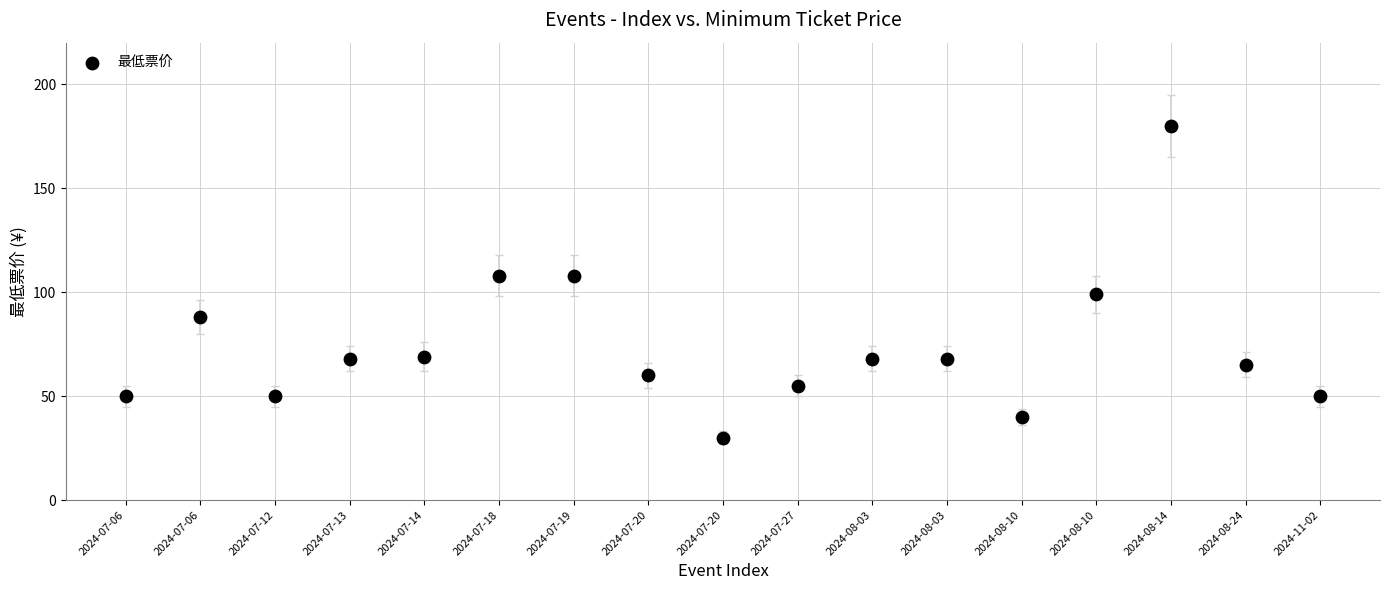

What is the range of X values (max minus min)?

16